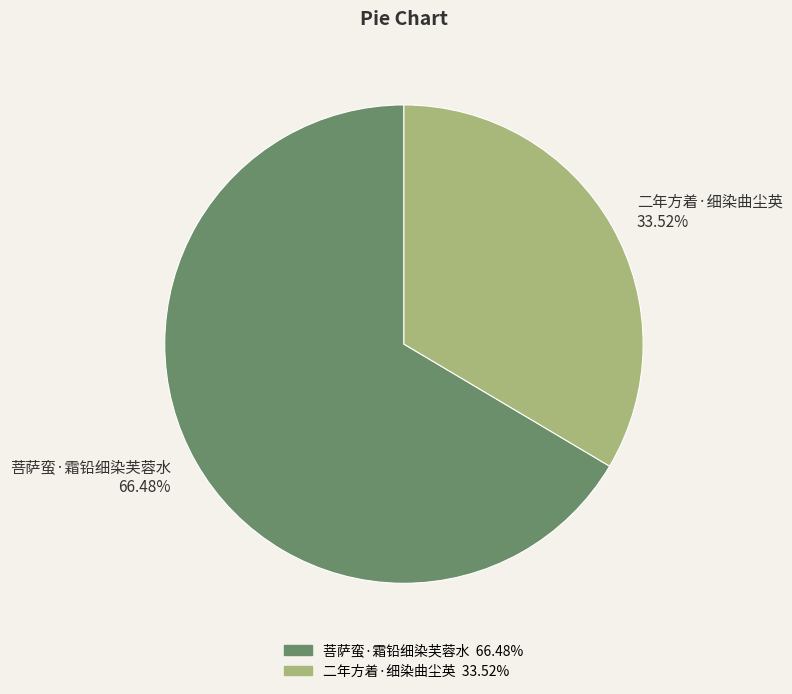

Count the number of slices in the pie.

2